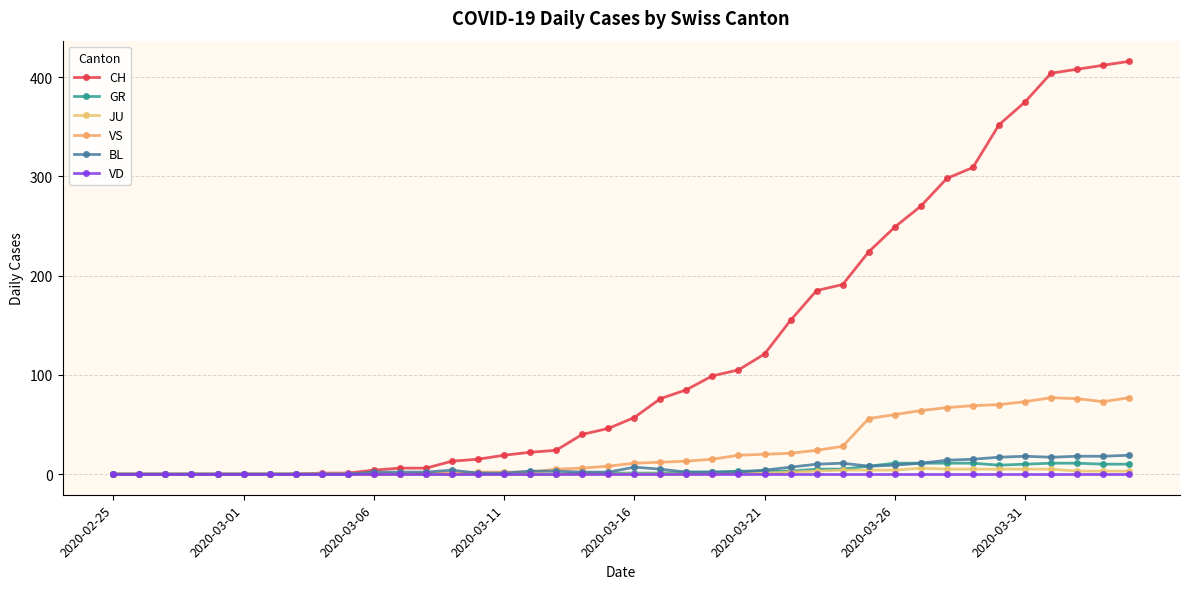

Does the chart have visible grid lines?

Yes